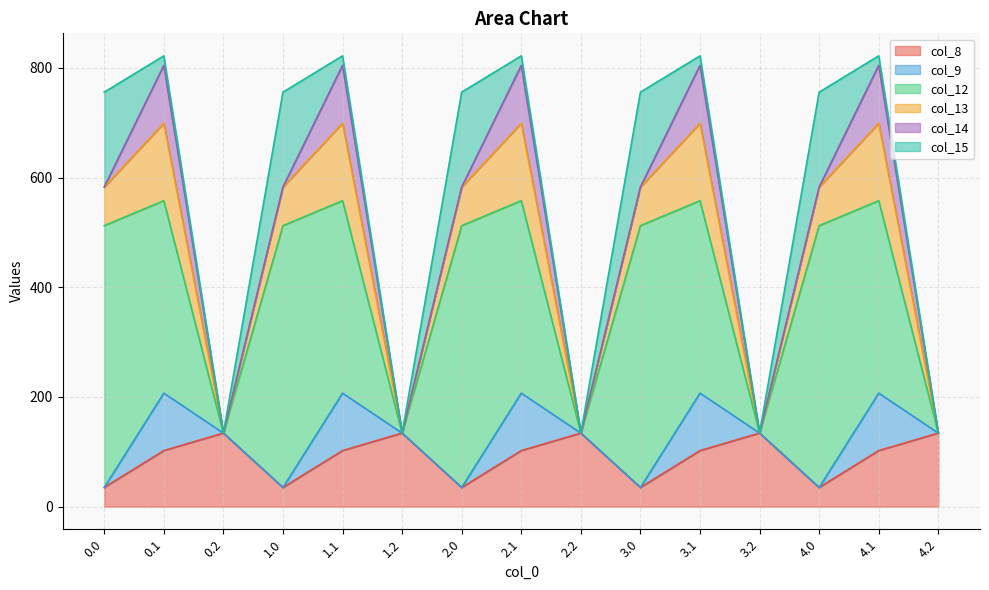

What is the highest value of the col_14 series?

105.5